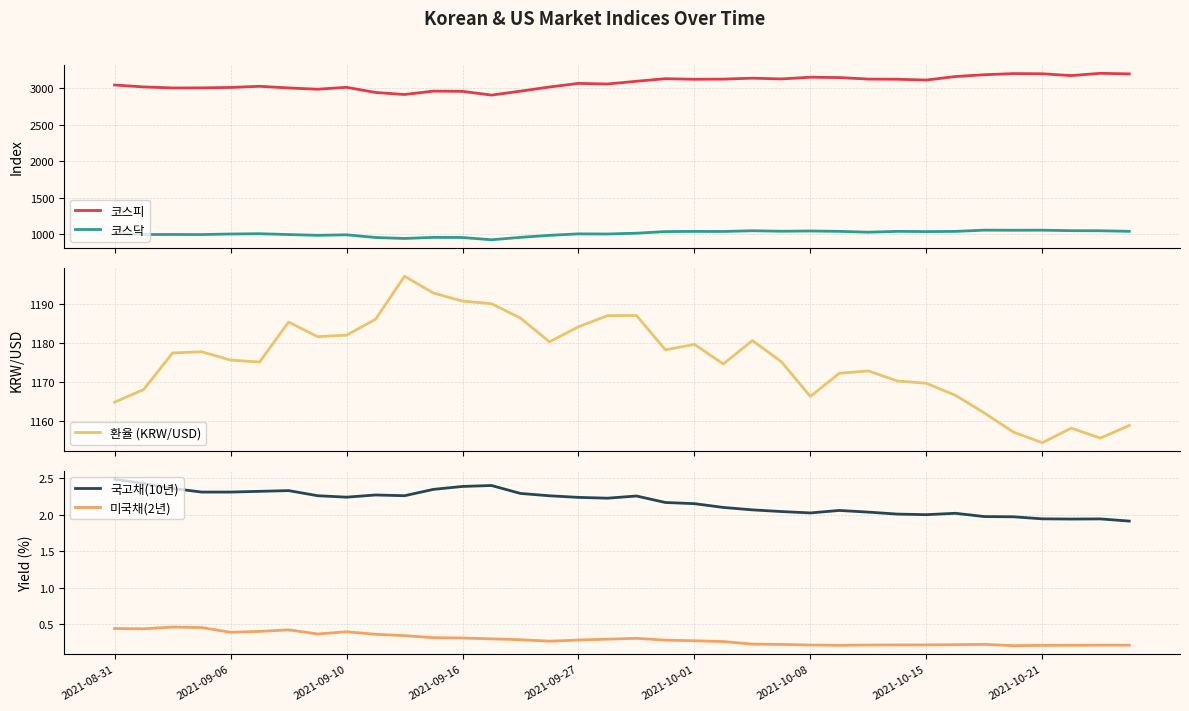

True or false: 코스피 and 코스닥 intersect in this chart.

False